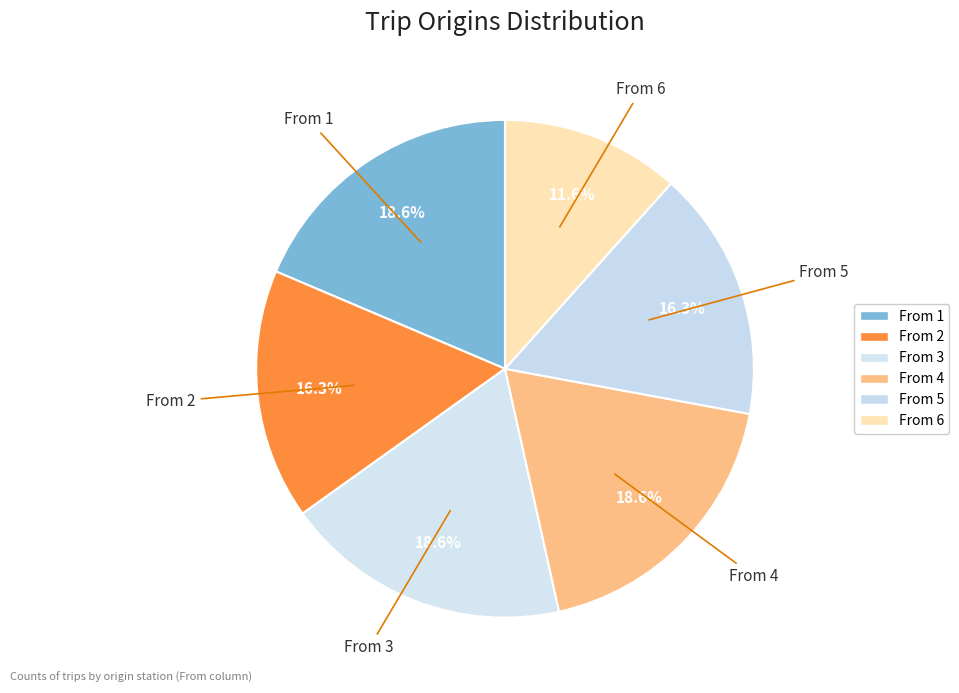

Count the number of slices in the pie.

6